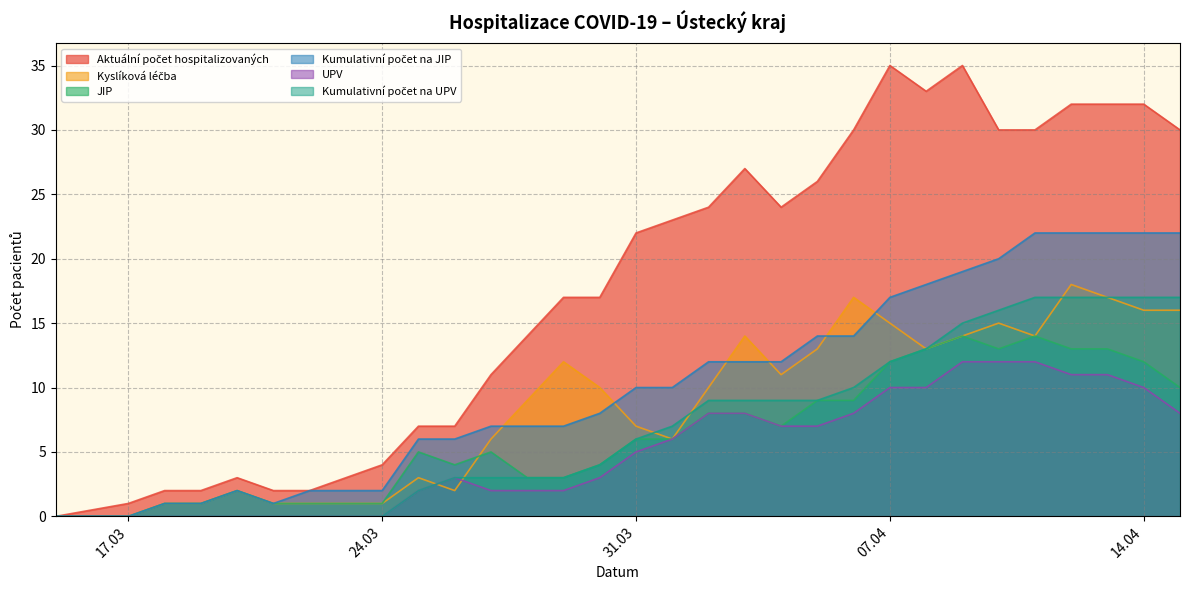

True or false: JIP and Kumulativní počet na UPV cross at least once.

True